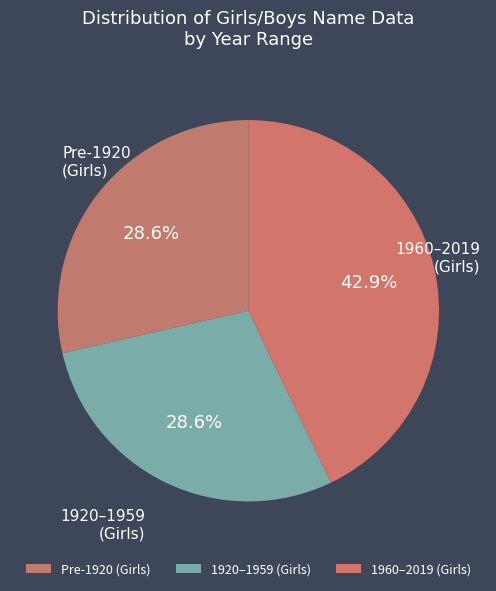

Approximately how many times larger is the value at 1920–1959 (Girls) compared to Pre-1920 (Girls)?

1.0